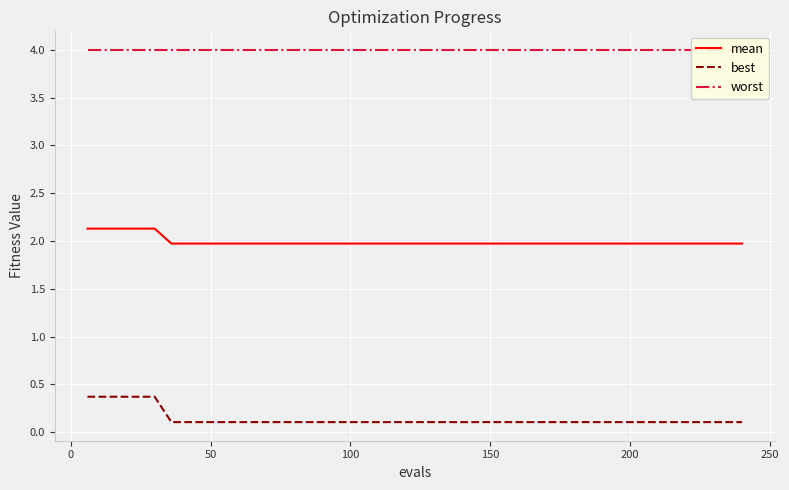

True or false: worst and best intersect in this chart.

False